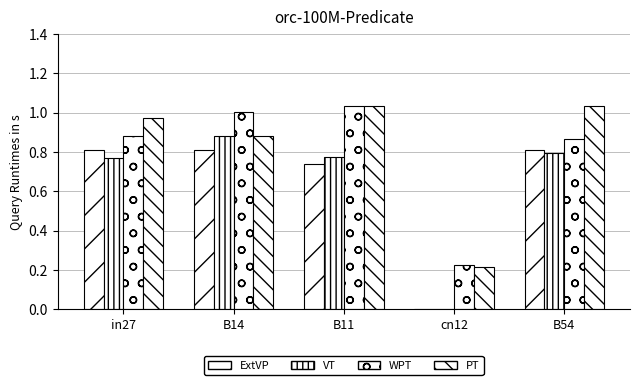

The value of VT at B14 is 1.4. True or false?

False